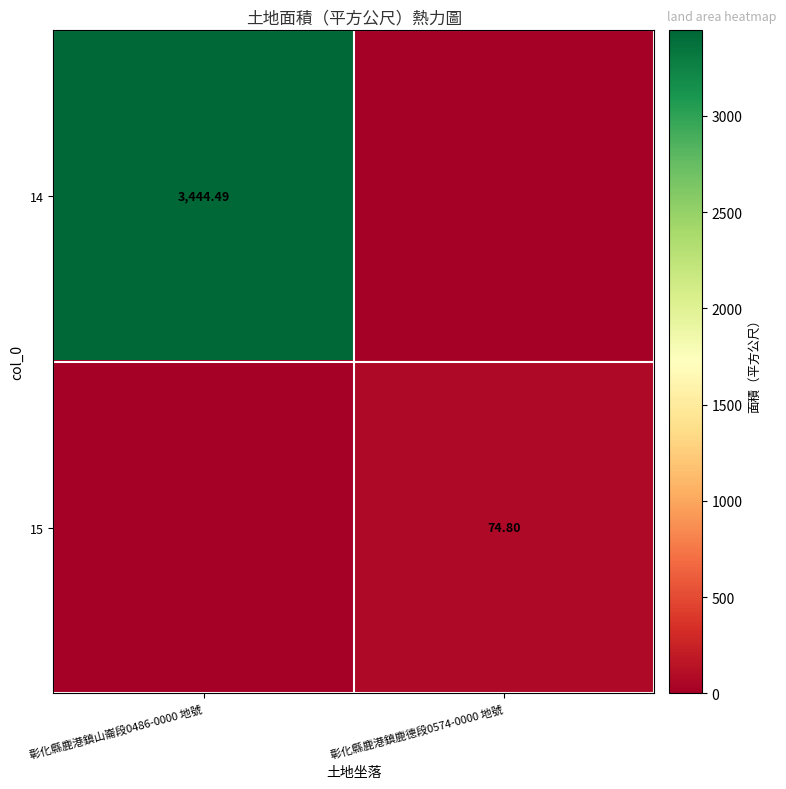

Which series has the widest spread of values?

14